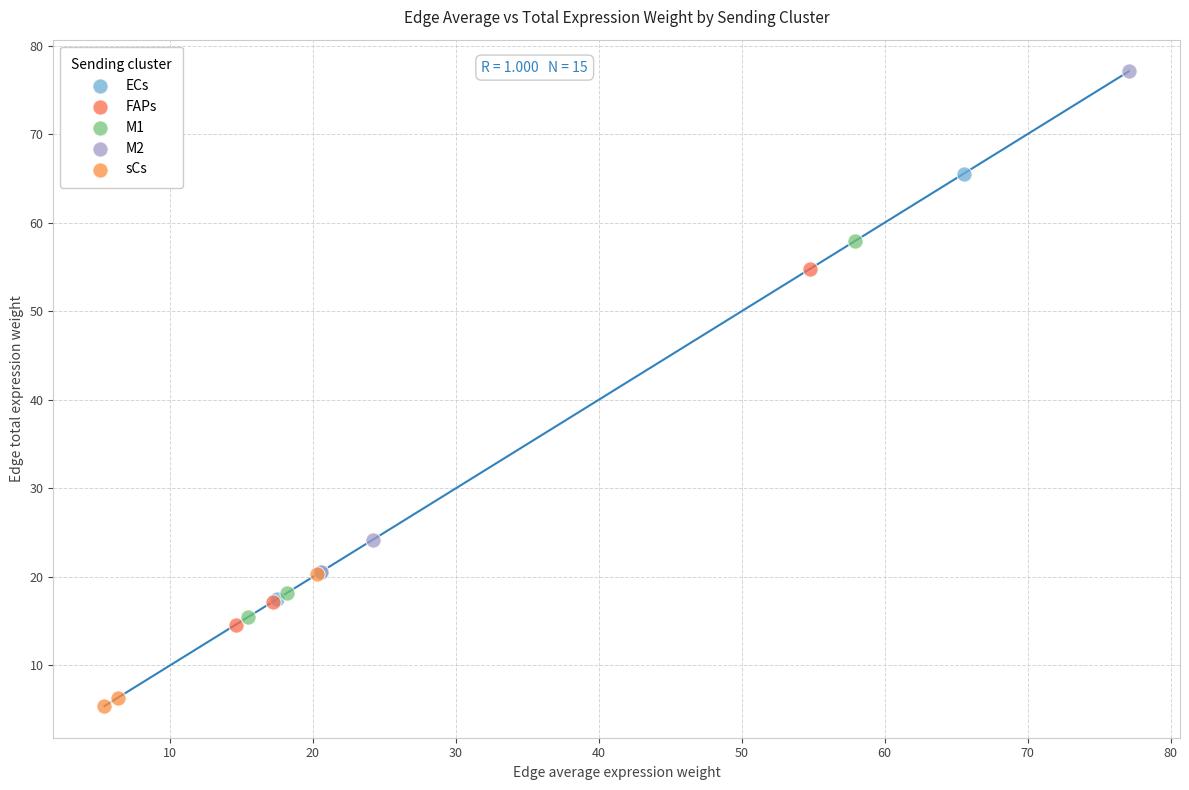

Which series contains the highest Y value?

M2